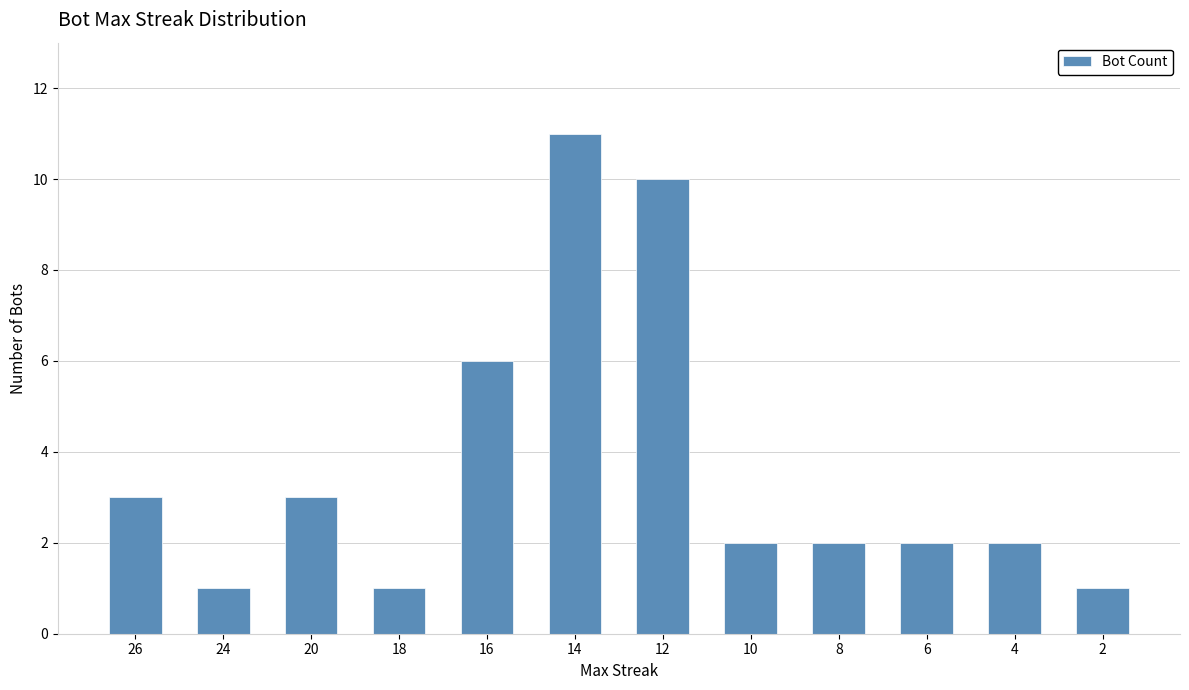

At which label does the data first exceed 2?

26